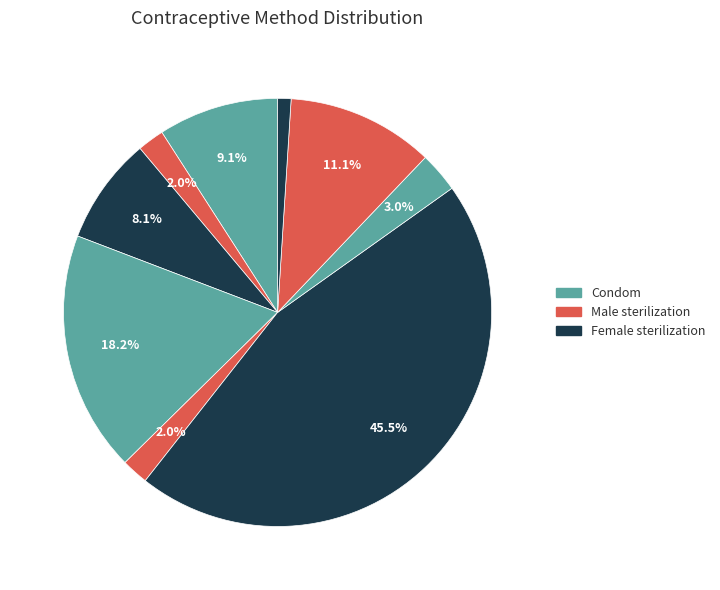

How many segments does this pie chart have?

9